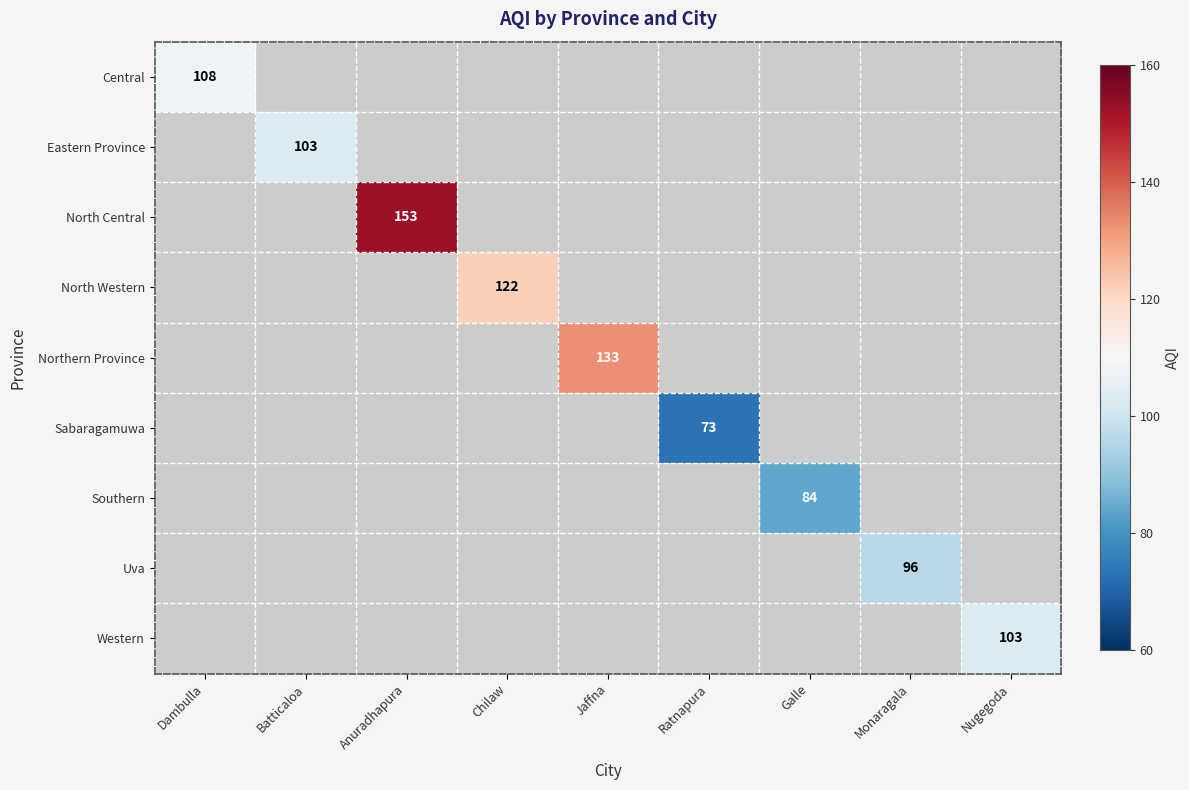

What is the approximate value of Southern at Galle?

84.0